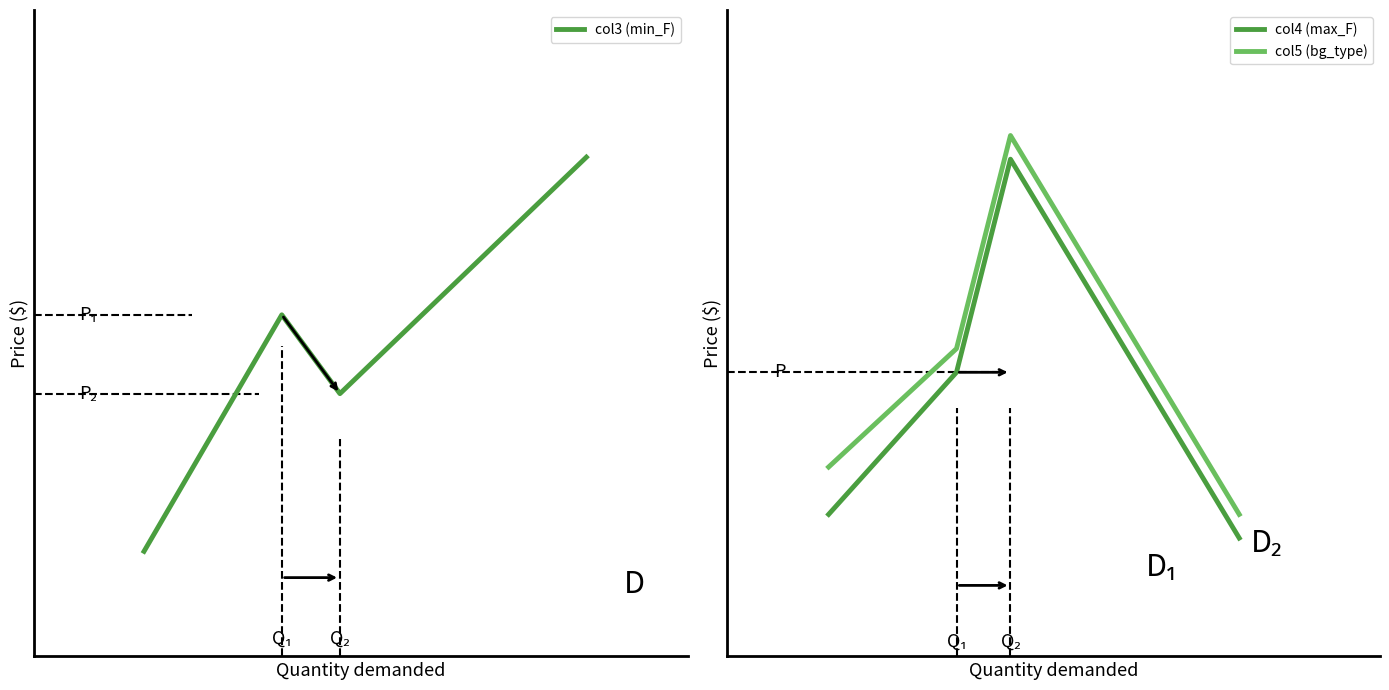

List the series in order of their peak value, highest first.

col5 (bg_type), col4 (max_F), col3 (min_F)